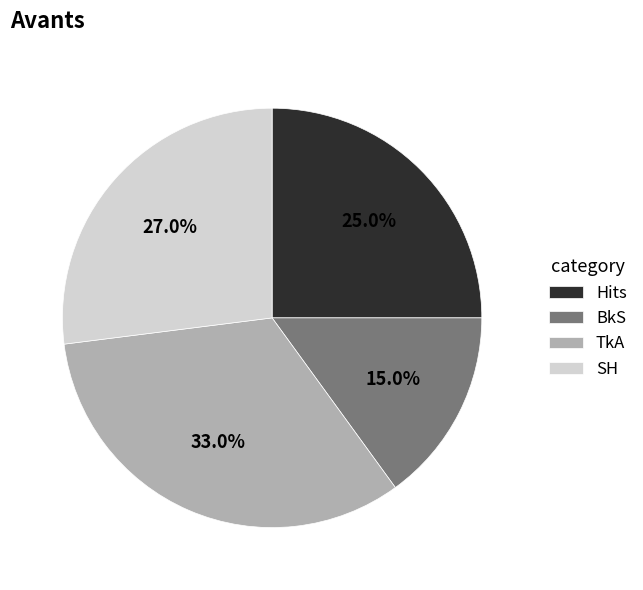

Between BkS and TkA, which is larger?

TkA